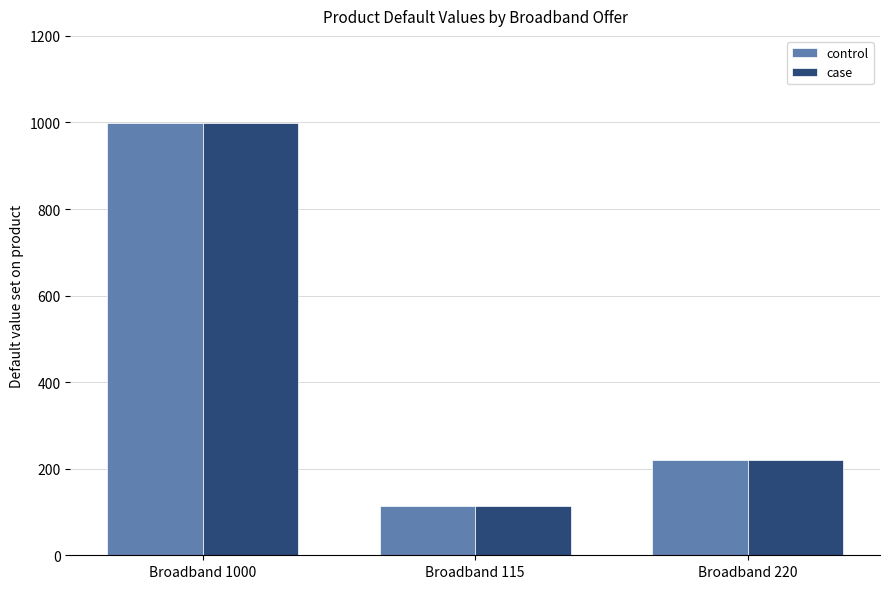

The value of control at Broadband 220 is 66. True or false?

False